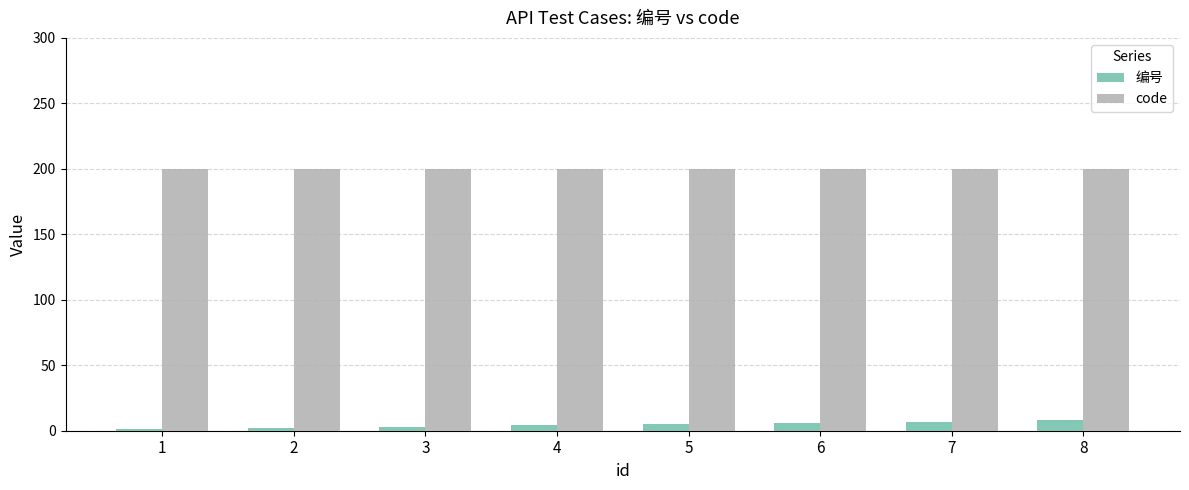

Between 2 and 8, which series saw the biggest shift?

编号